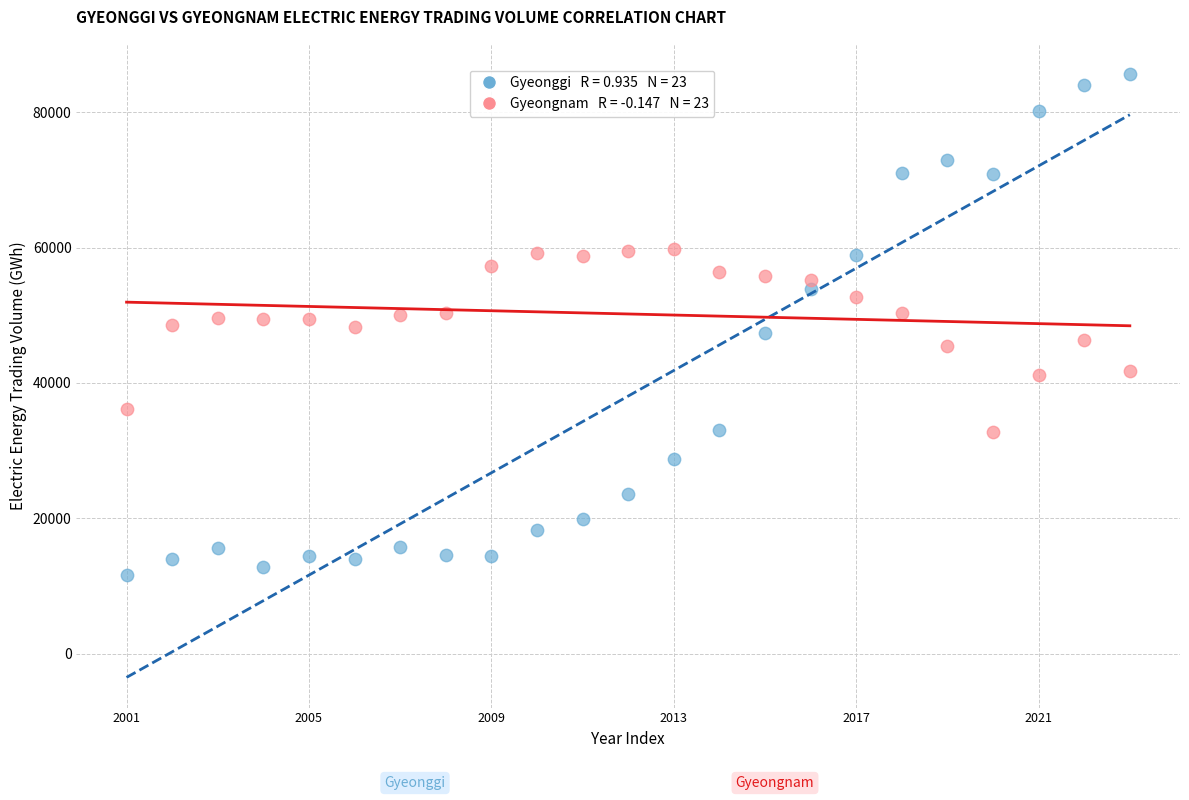

Across all data points, what is the range of Y values (max minus min)?

74092